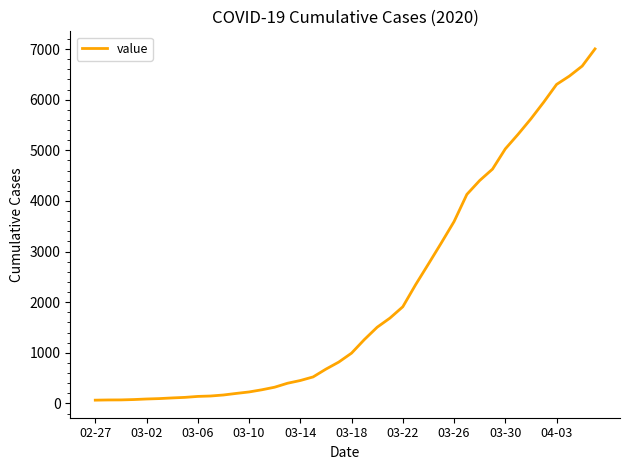

What is the difference between the maximum and minimum values?

6939